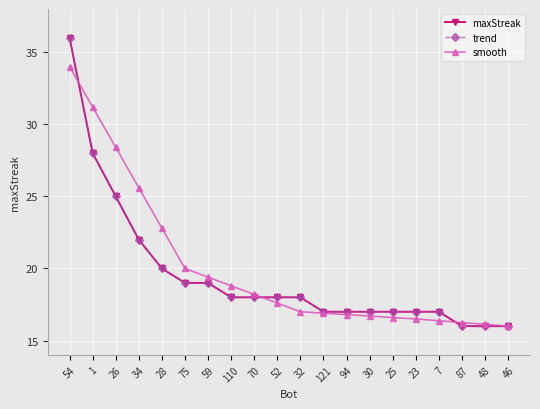

Rank the categories by smooth value from lowest to highest.

46, 48, 87, 7, 23, 25, 30, 94, 121, 32, 52, 70, 110, 59, 75, 28, 34, 26, 1, 54